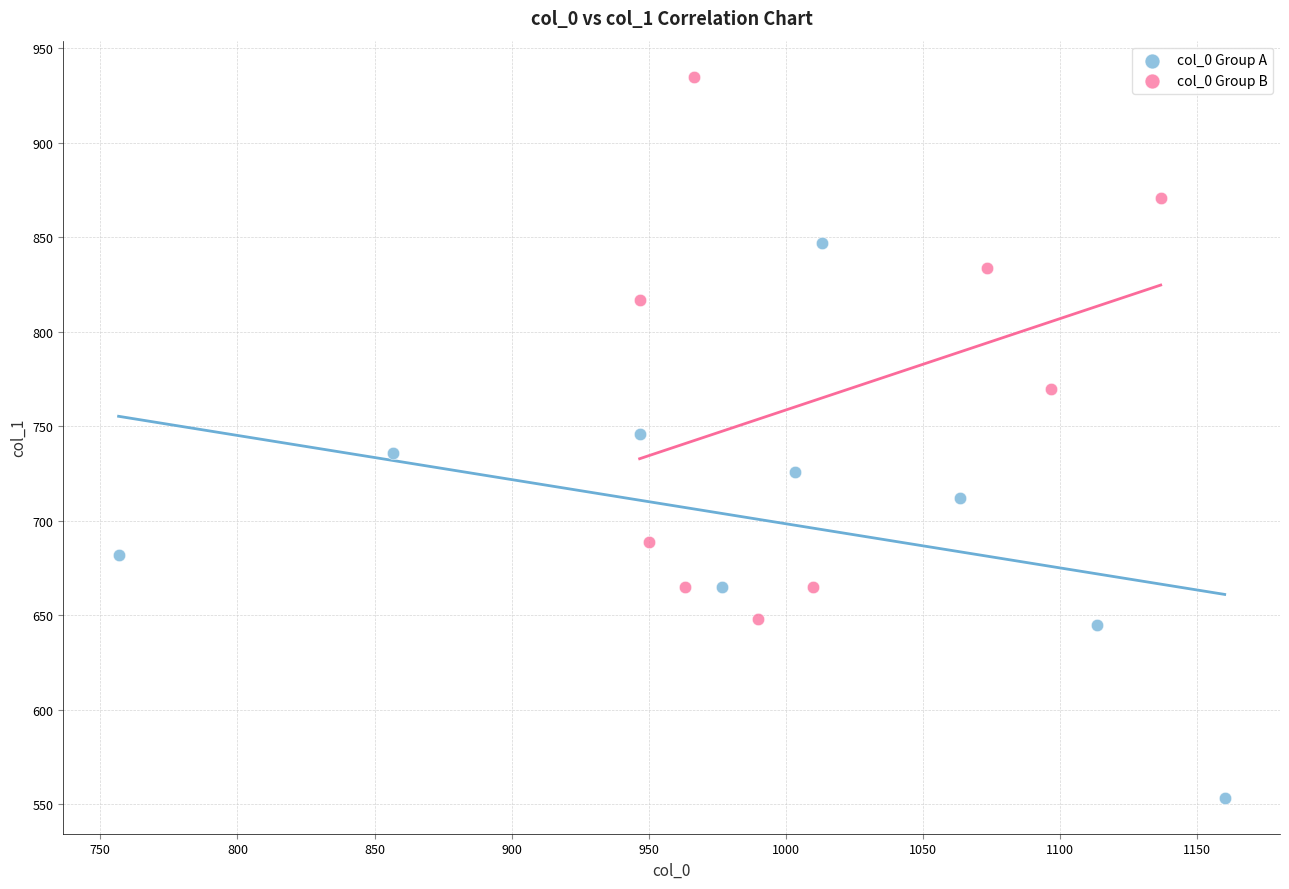

Which series reaches the minimum Y coordinate?

col_0 Group A